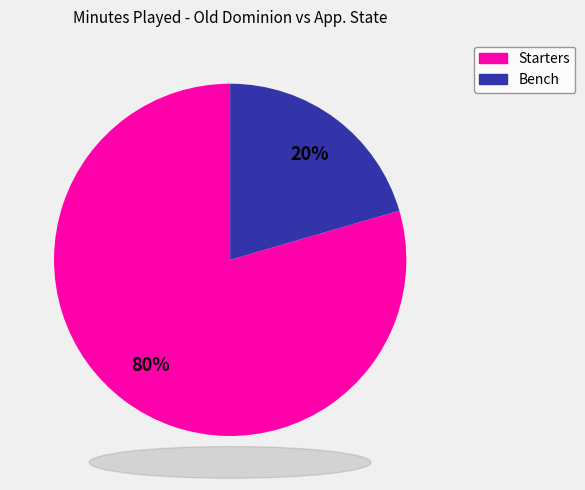

Does any single category account for the majority?

Yes